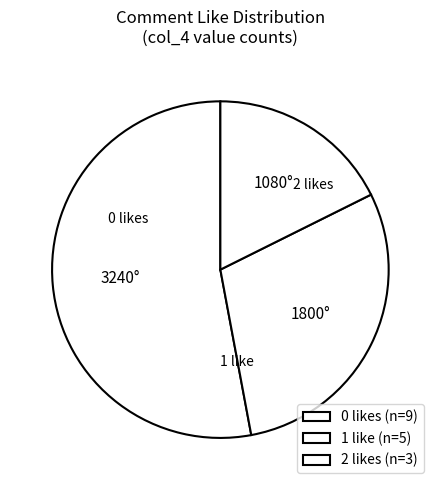

Count the number of slices in the pie.

3